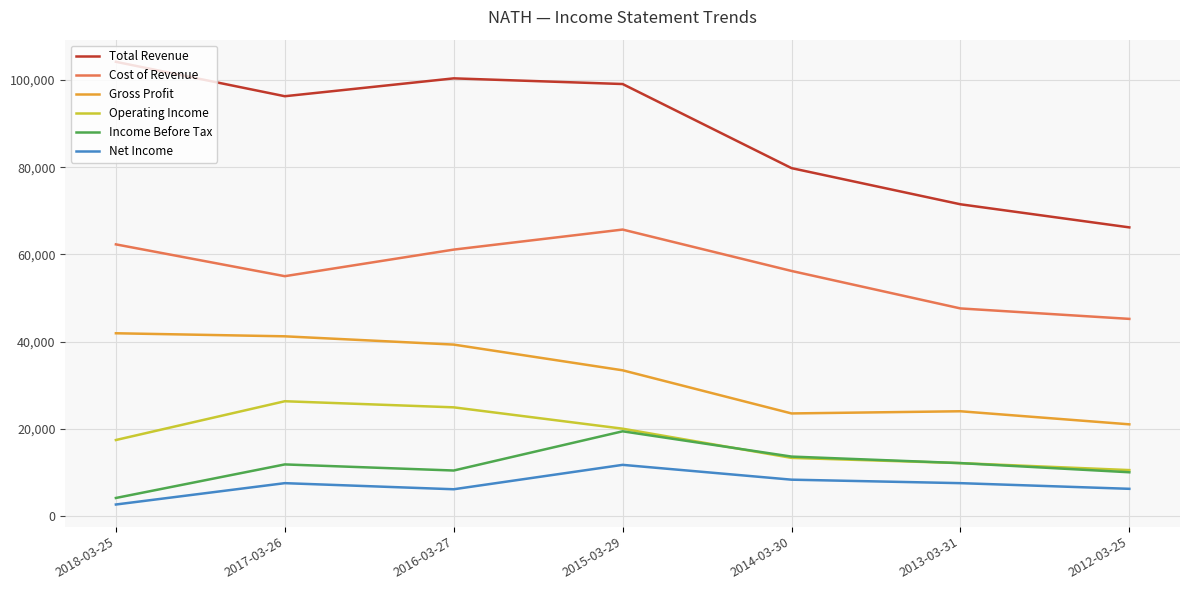

Between 2014-03-30 and 2012-03-25, which series saw the biggest shift?

Total Revenue